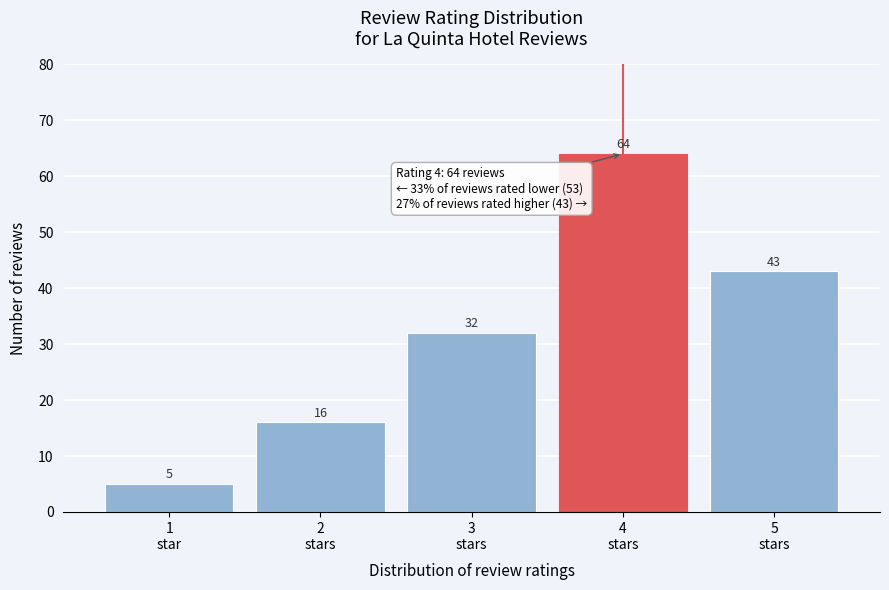

Reading left to right, extract all data points from this chart.

5	16	32	64	43